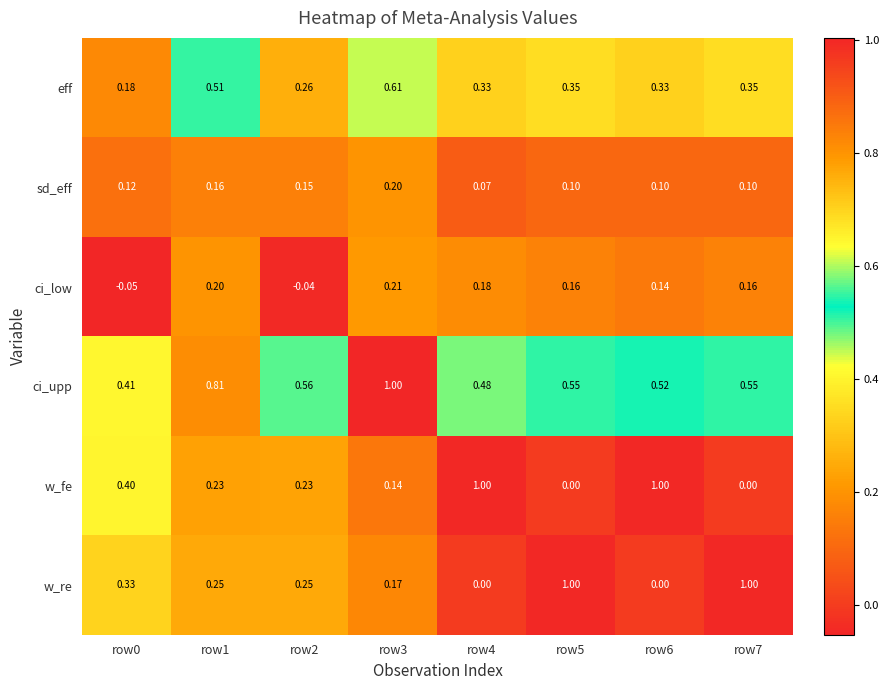

At row4, list the series in order from smallest to largest.

w_re, sd_eff, ci_low, eff, ci_upp, w_fe